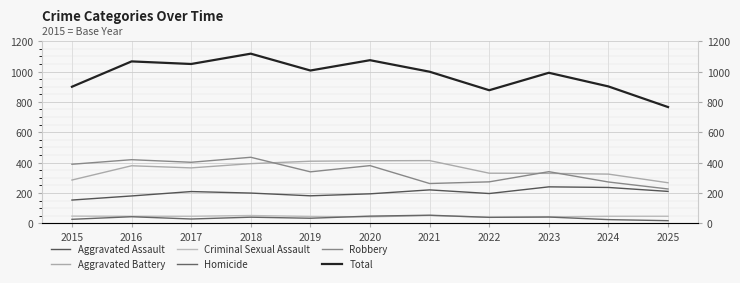

Count the number of data series in this chart.

6